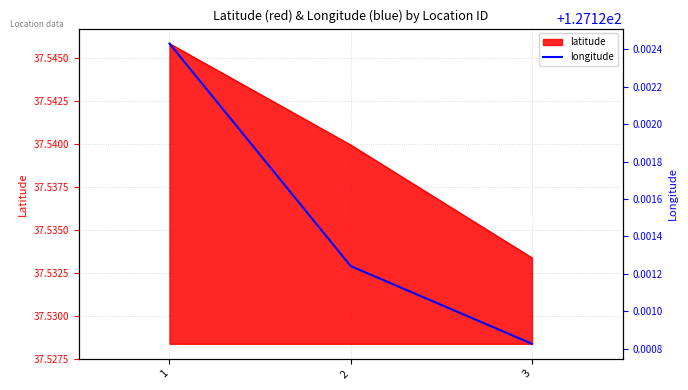

At which label is the value closest to 127?

3